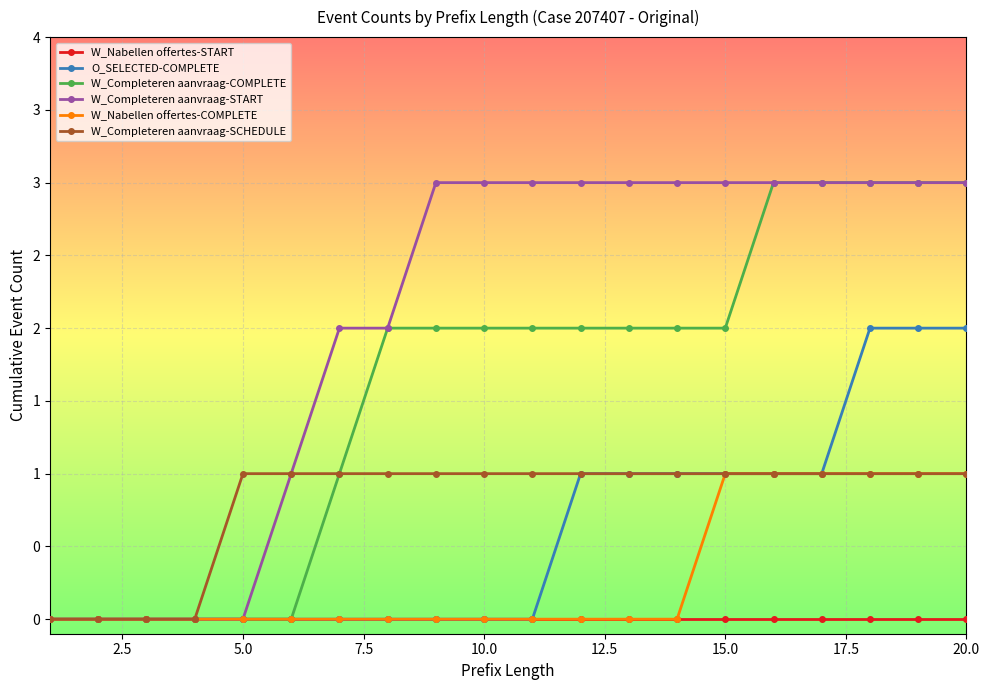

Does the chart have visible grid lines?

Yes